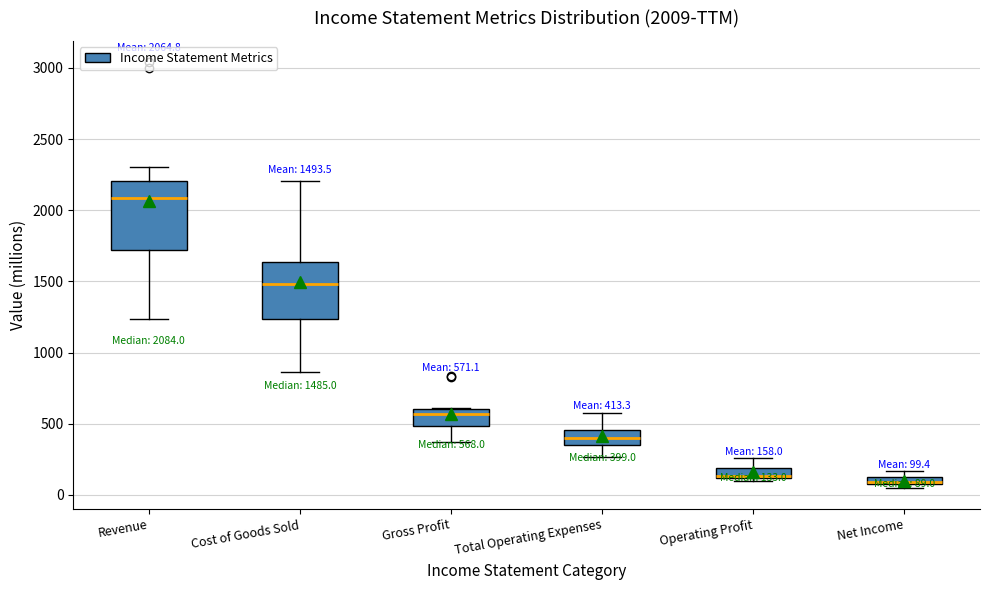

Comparing the boxes themselves (not the whiskers), which one is the tallest?

Revenue